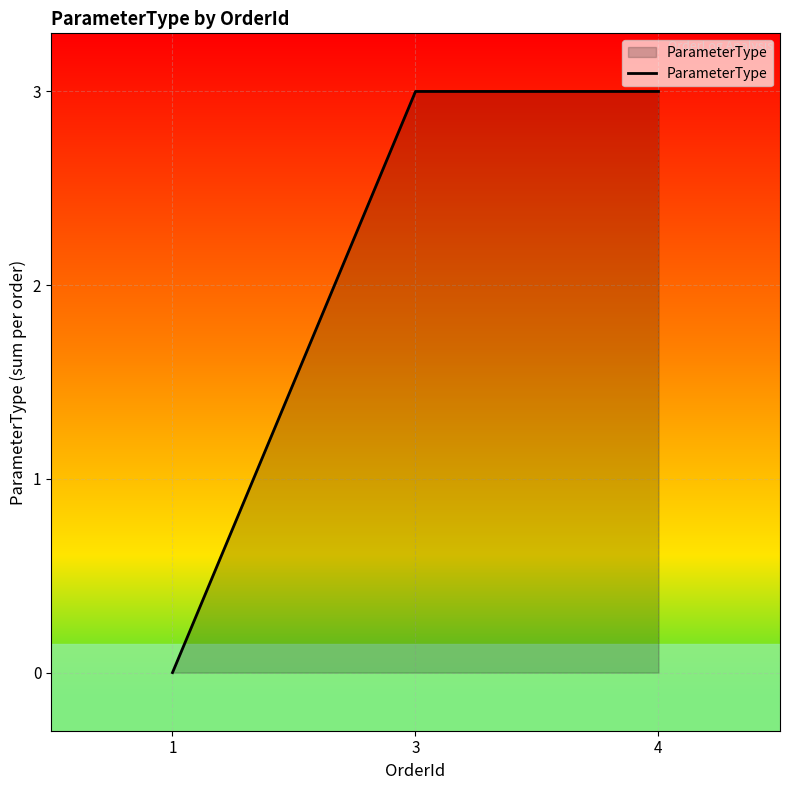

The chart shows a value of 1 at 1. True or false?

False